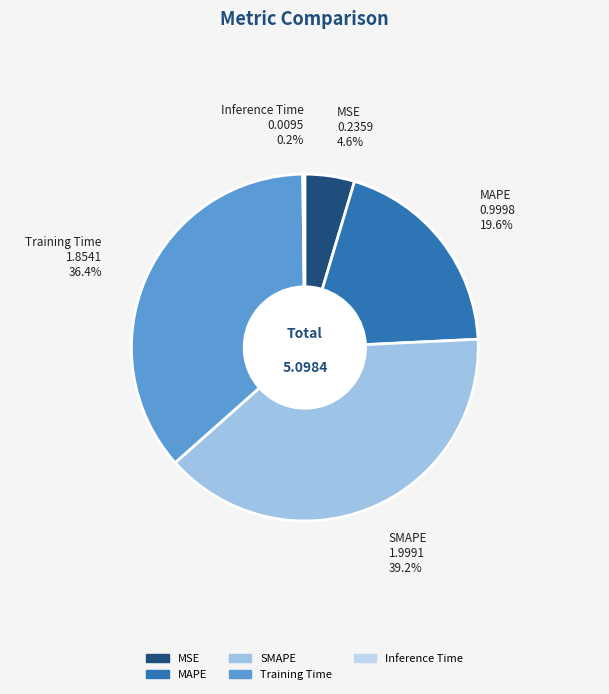

To the nearest percent, what is the difference between the largest and smallest slice percentages?

39%